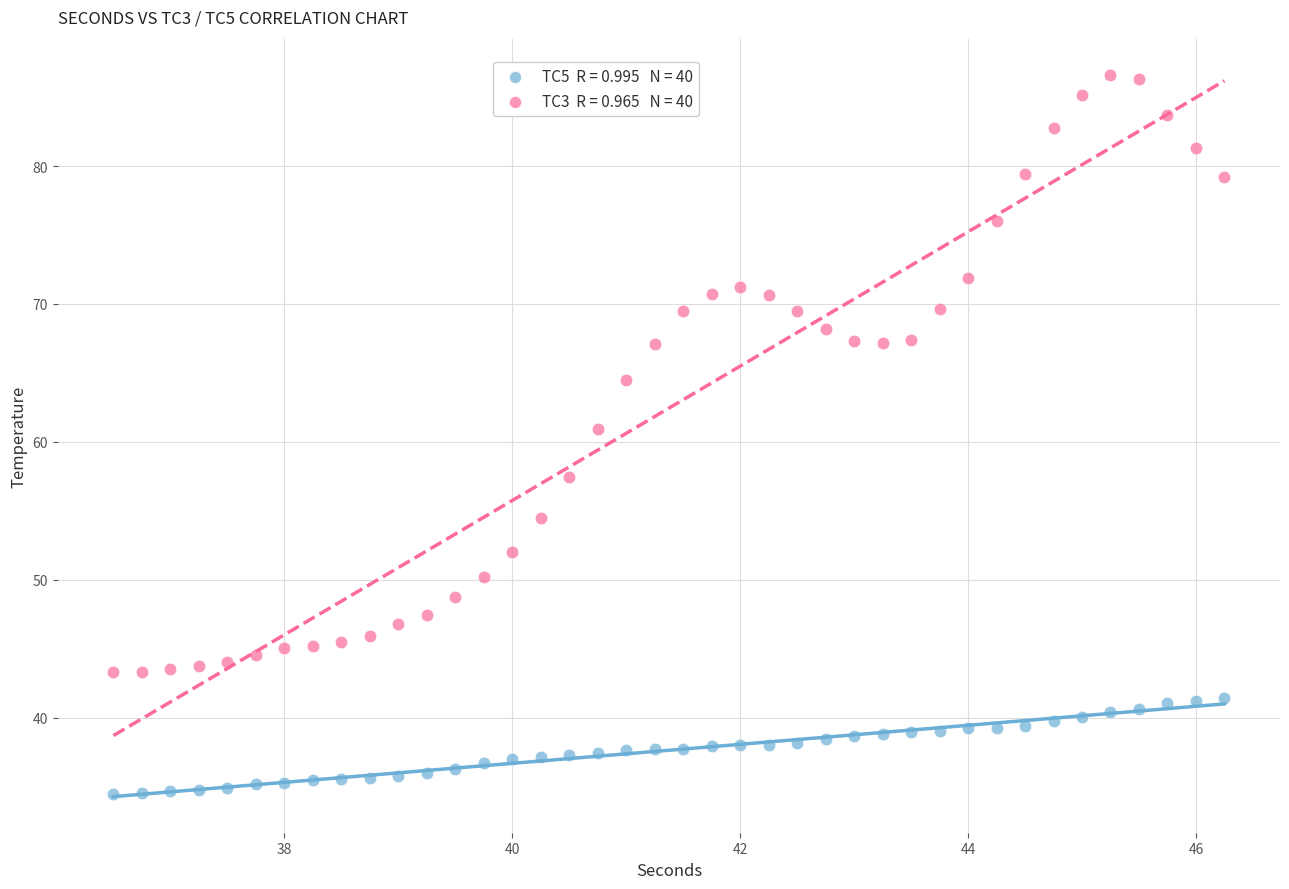

Across all data points, what is the range of X values (max minus min)?

9.8